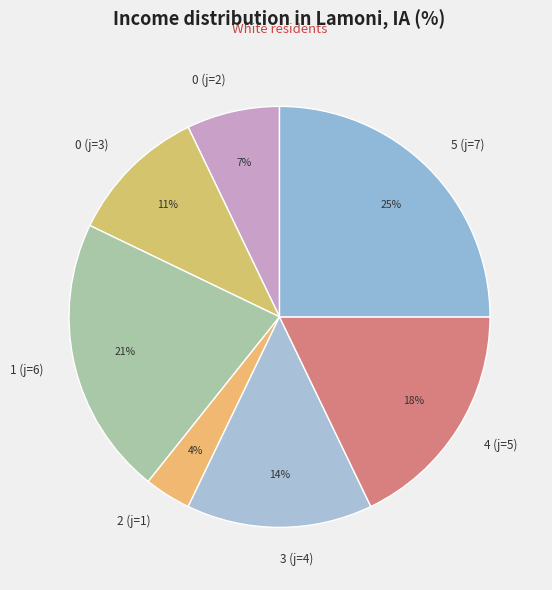

To the nearest percent, what portion does 2 (j=1) represent?

4%